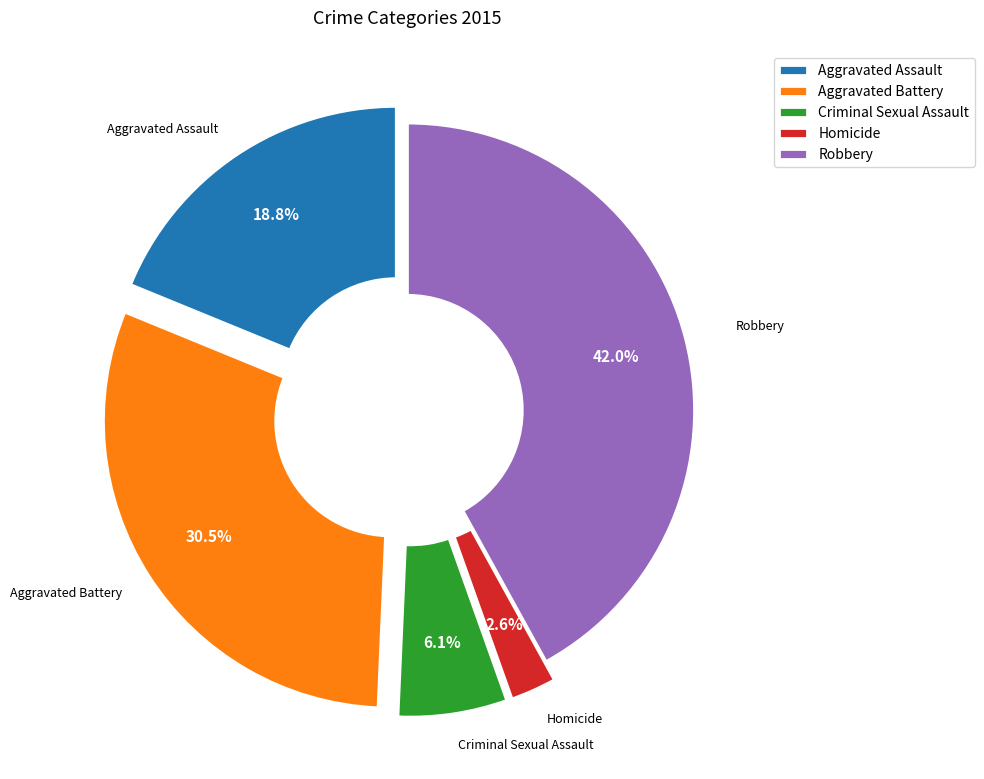

To the nearest percent, what percentage of the pie is Criminal Sexual Assault?

6%